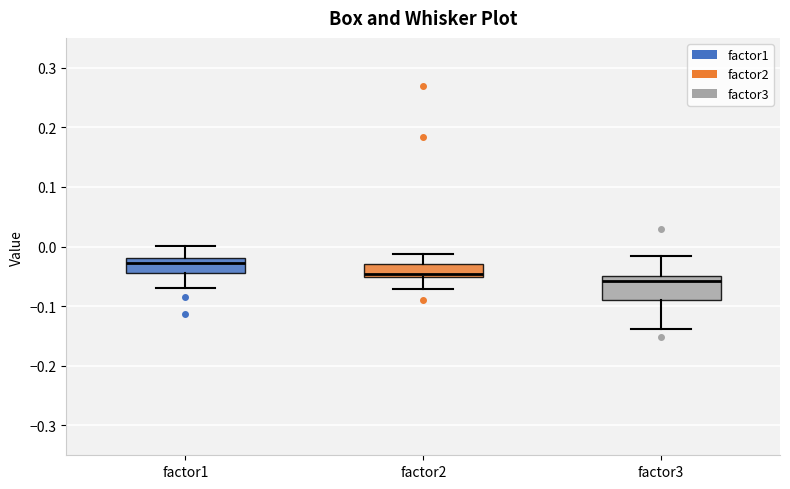

Reading left to right, transcribe this box plot: for each box, give where its median line is, the range the box spans, and where its two whiskers end, as read against the y-axis. The values are not printed on the chart, so give them approximately, as read against the axis.

factor1: median -0.03, box -0.04 to -0.02, whiskers -0.07 to 0.00
factor2: median -0.05 (just above the box's lower edge), box -0.05 to -0.03, whiskers -0.07 to -0.01
factor3: median -0.06, box -0.09 to -0.05, whiskers -0.14 to -0.02